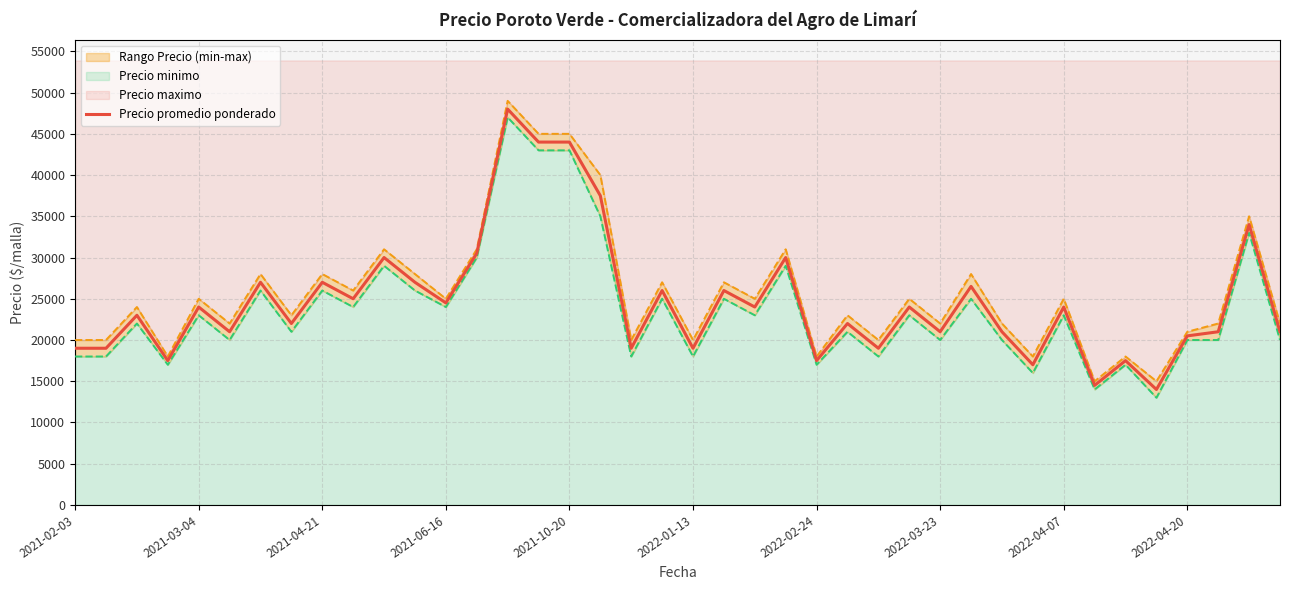

True or false: Precio maximo has more than 2 interior local peaks.

True